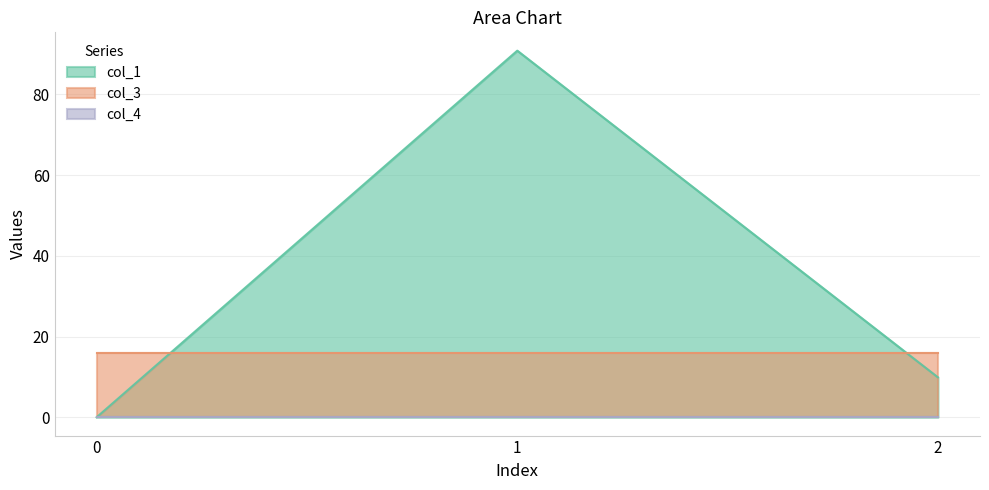

At how many categories does at least one series exceed 82?

1